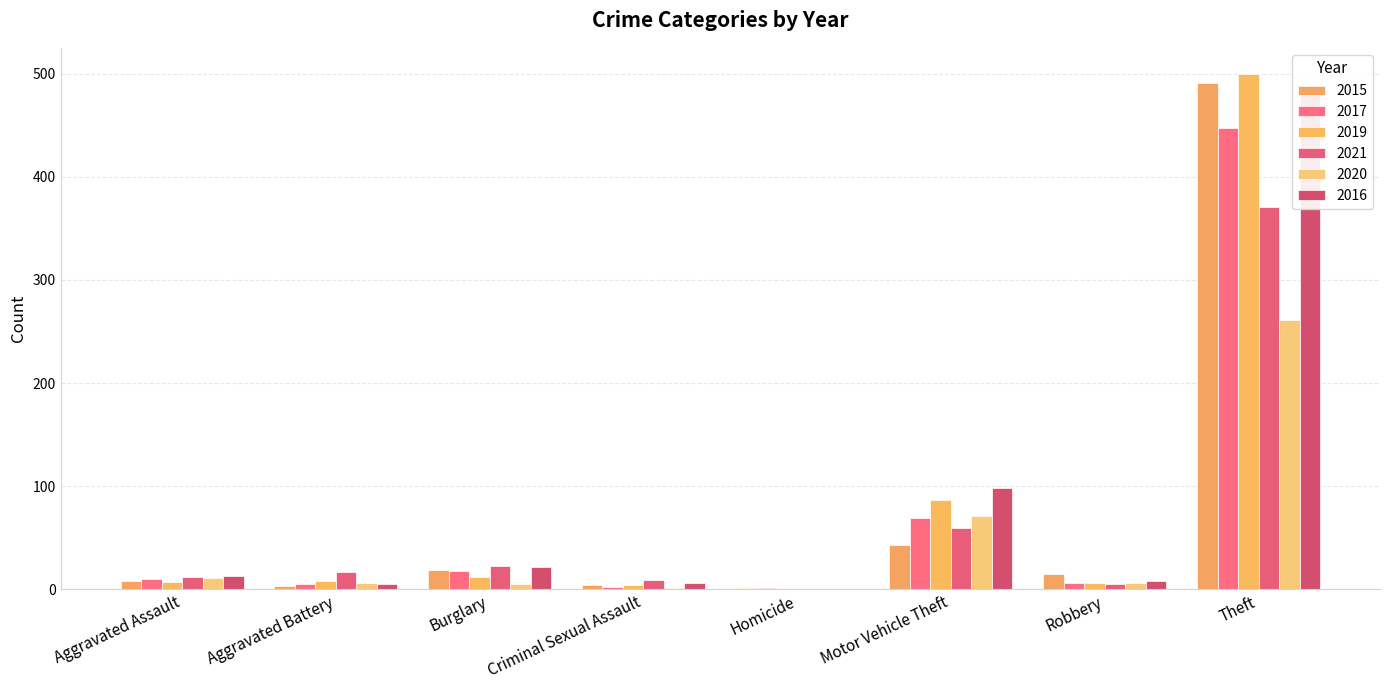

Count the number of data series in this chart.

6